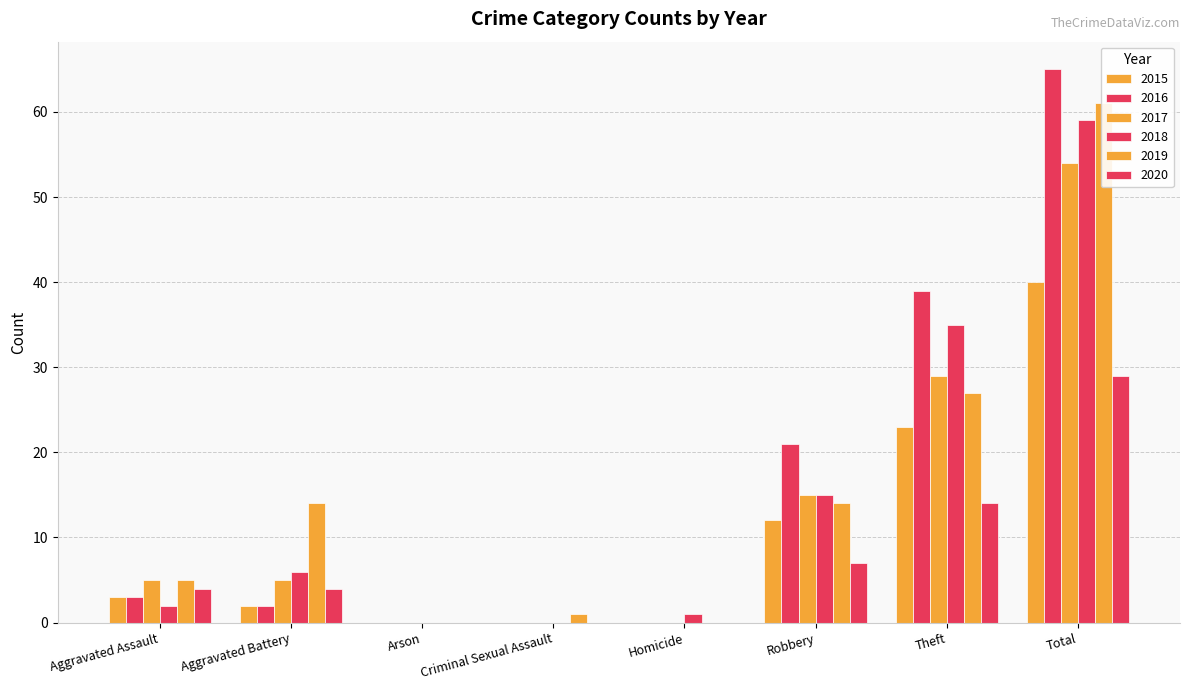

How many positive values does the 2015 series have?

5